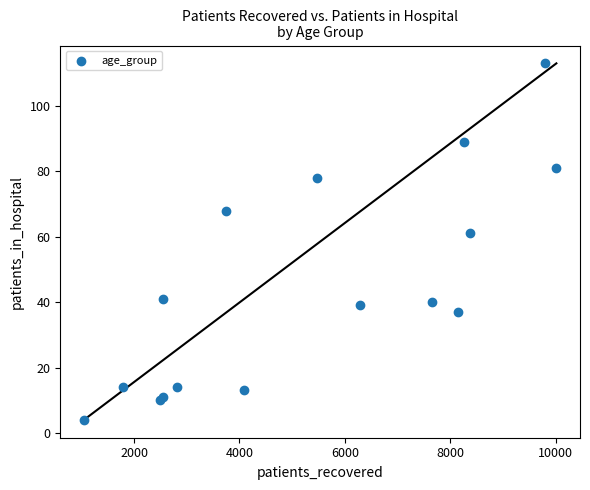

What Y value in the scatter plot is closest to 58?

61